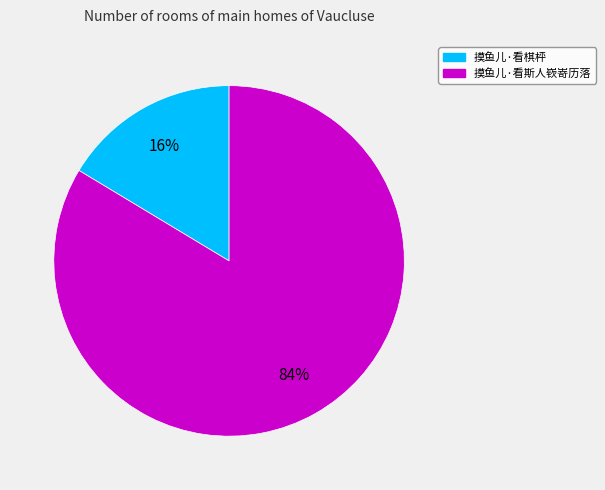

How many slices are in this pie chart?

2